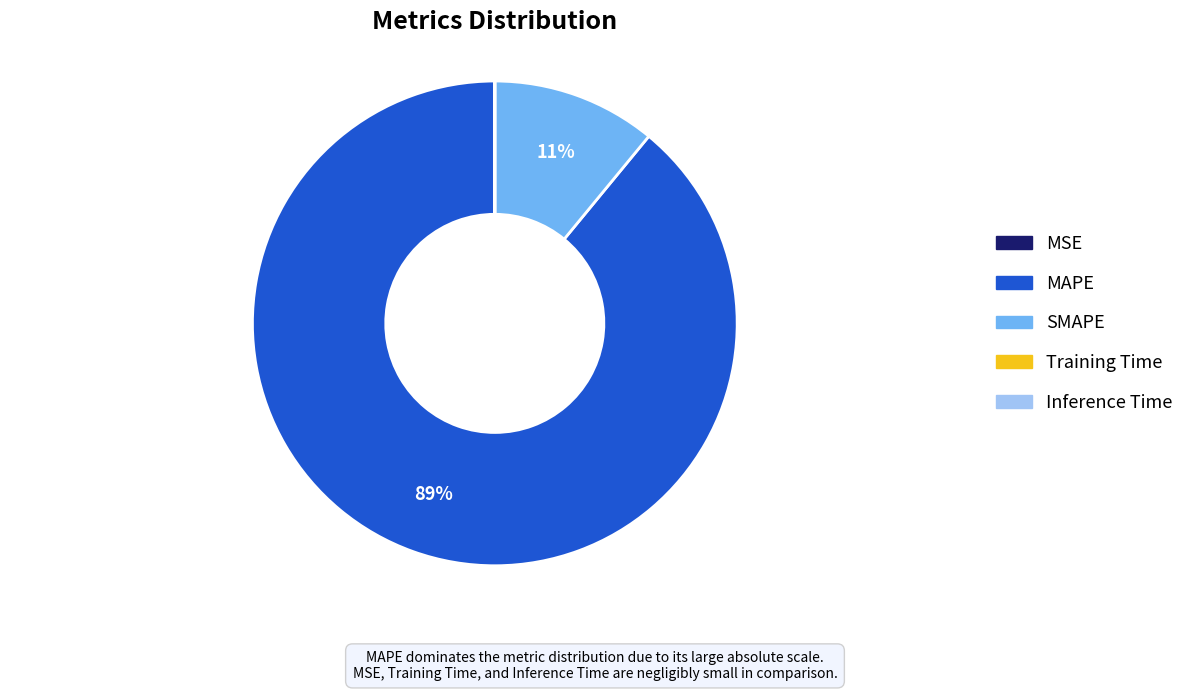

To the nearest percent, what portion does SMAPE represent?

11%